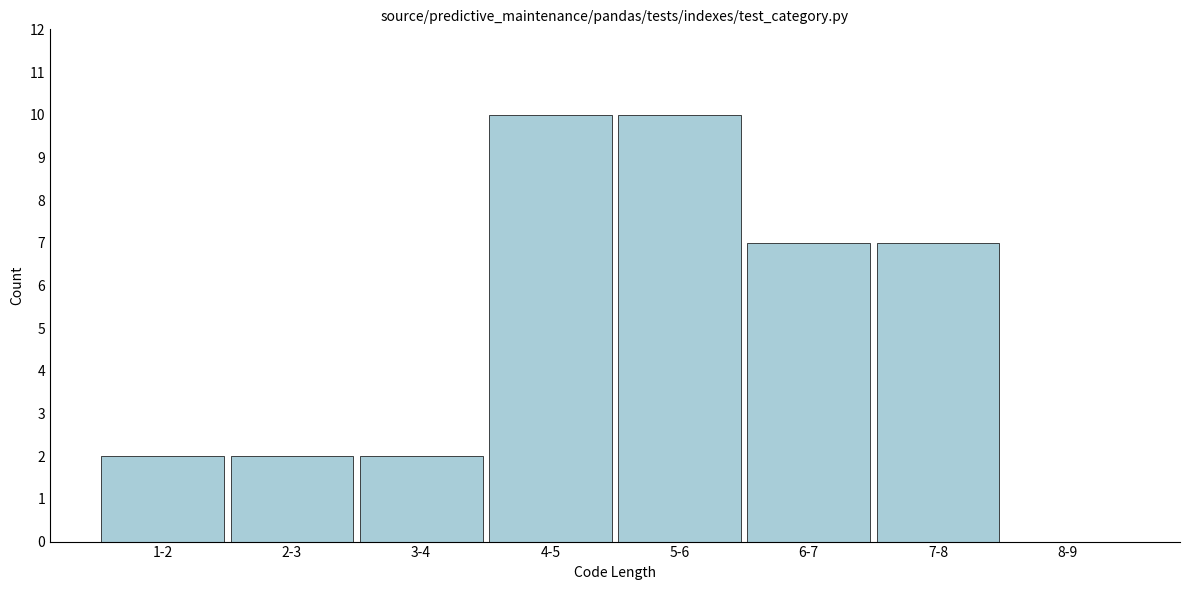

Reading left to right, extract all data points from this chart.

1-2=2	2-3=2	3-4=2	4-5=10	5-6=10	6-7=7	7-8=7	8-9=0